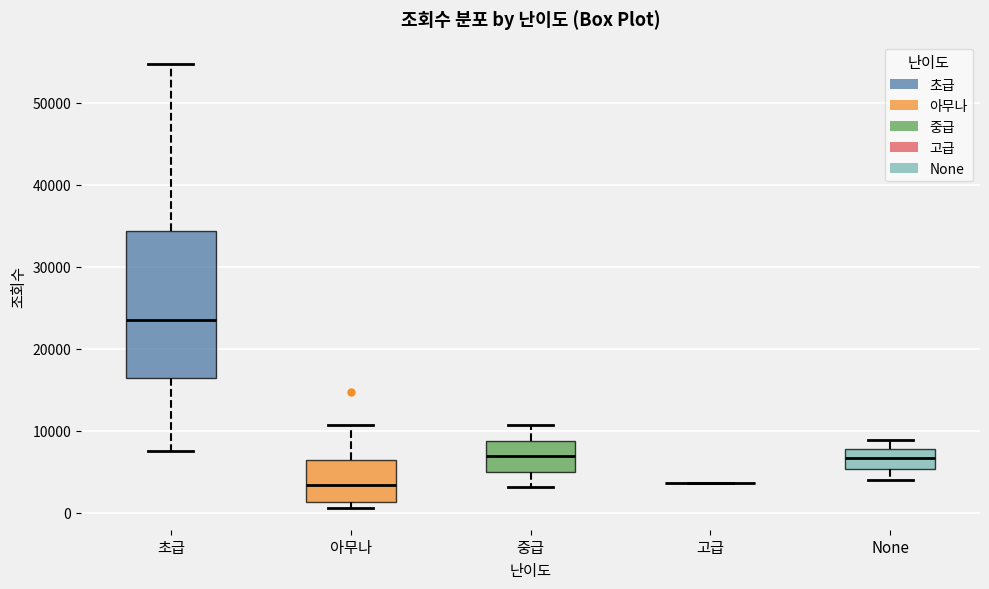

Reading left to right, read every box against the y-axis: the position of its median line, the range the box covers, and the ends of its whiskers. The values are not printed on the chart, so give them approximately, as read against the axis.

초급: median 23000, box 16000 to 34000, whiskers 8000 to 55000
아무나: median 3000, box 1000 to 6000, whiskers 1000 (just below the box's lower edge) to 11000
중급: median 7000, box 5000 to 9000, whiskers 3000 to 11000
고급: box collapsed to a line at 4000, whiskers 4000 to 4000
None: median 7000, box 5000 to 8000, whiskers 4000 to 9000